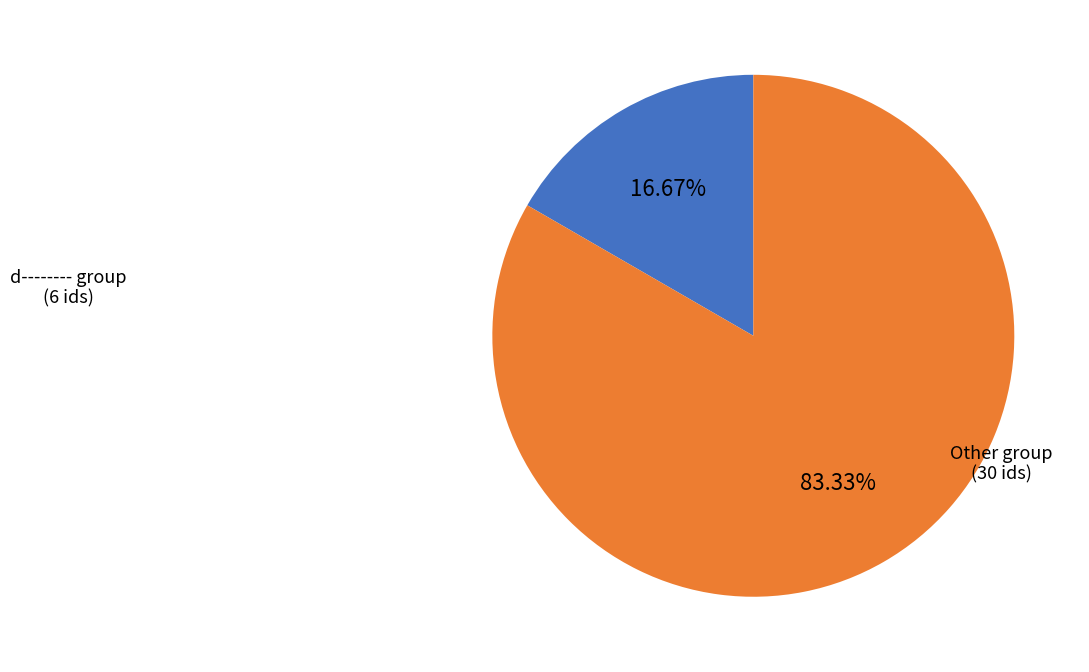

Is there a majority slice in this chart?

Yes